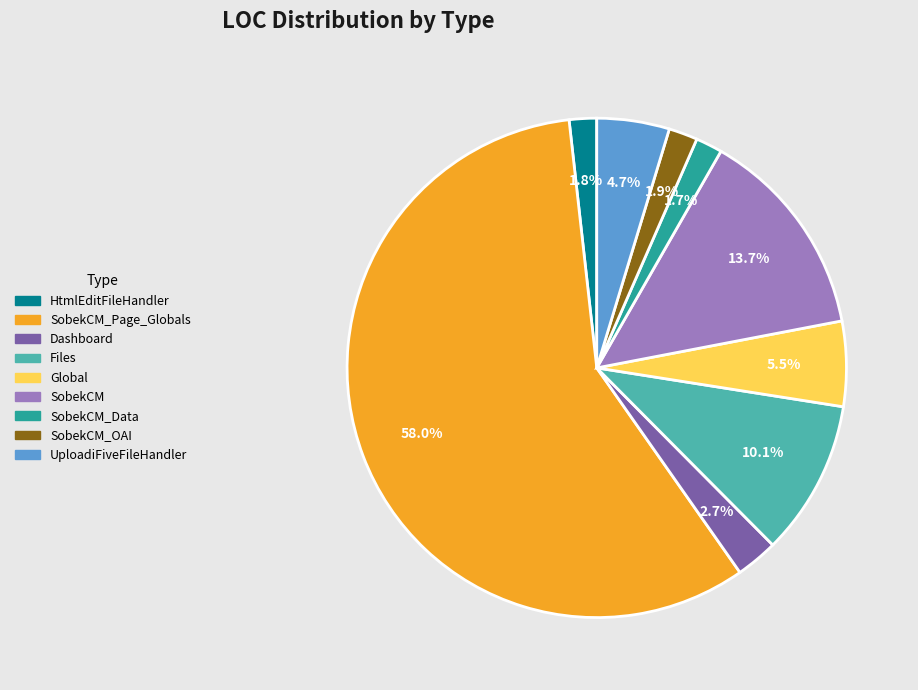

How many slices are in this pie chart?

9